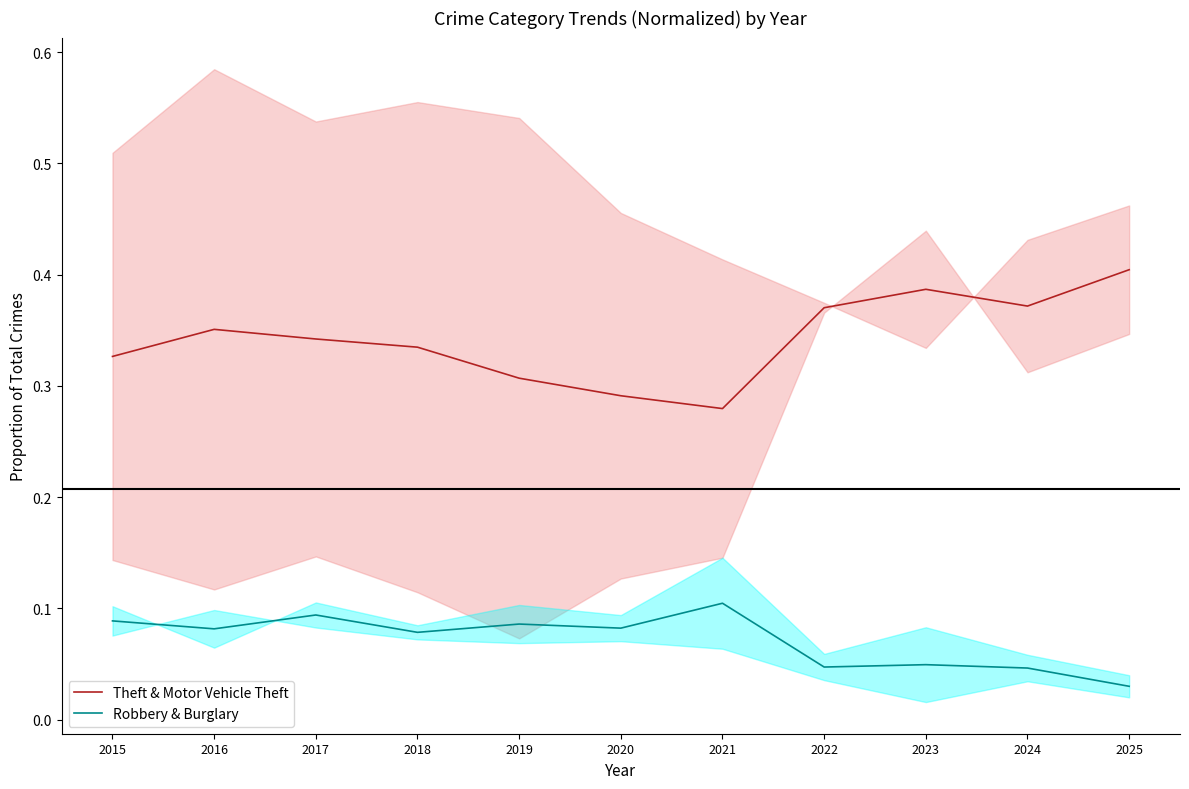

True or false: Theft & Motor Vehicle Theft has a value of 0.3 at 2021.

True